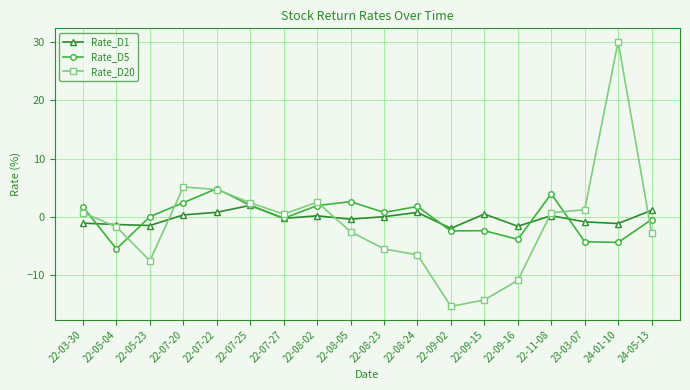

True or false: Rate_D20 has more than 0 interior local peaks.

True